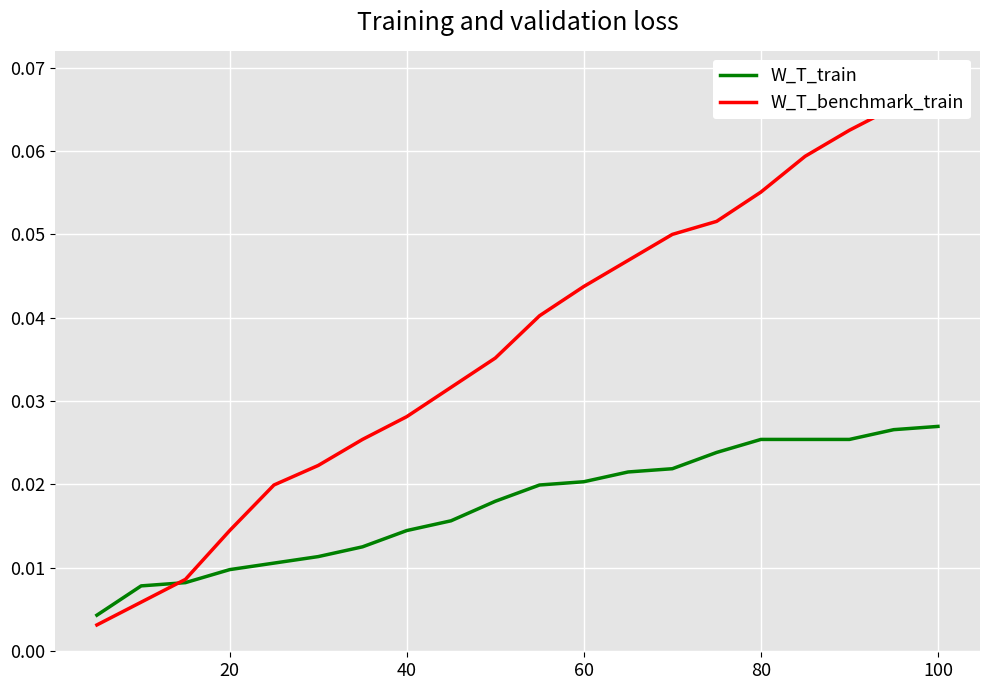

Is this an area chart (filled region under the line)?

No